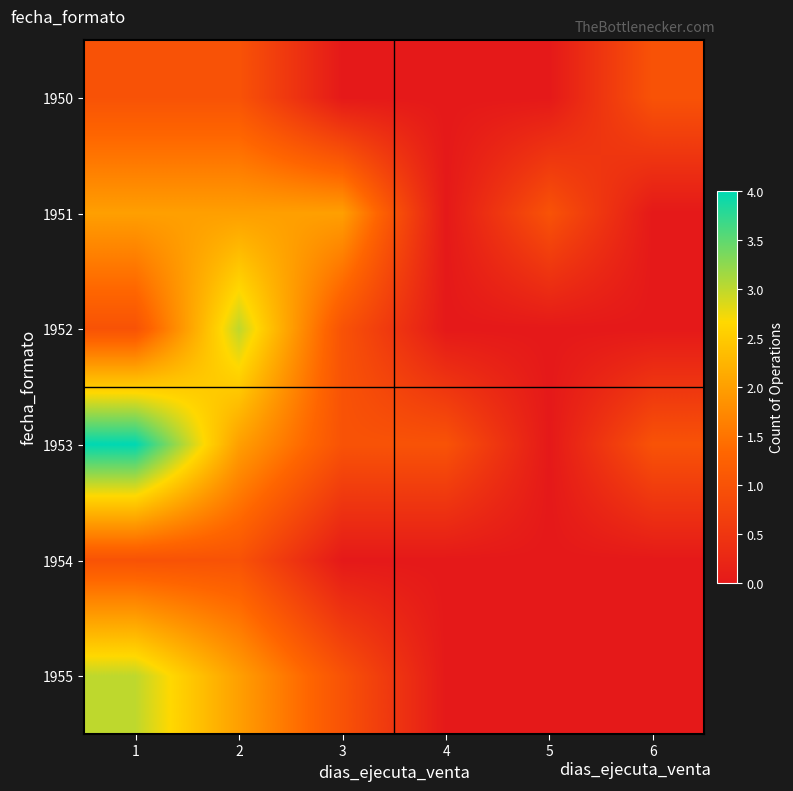

Which label corresponds to the smallest value in the chart?

3